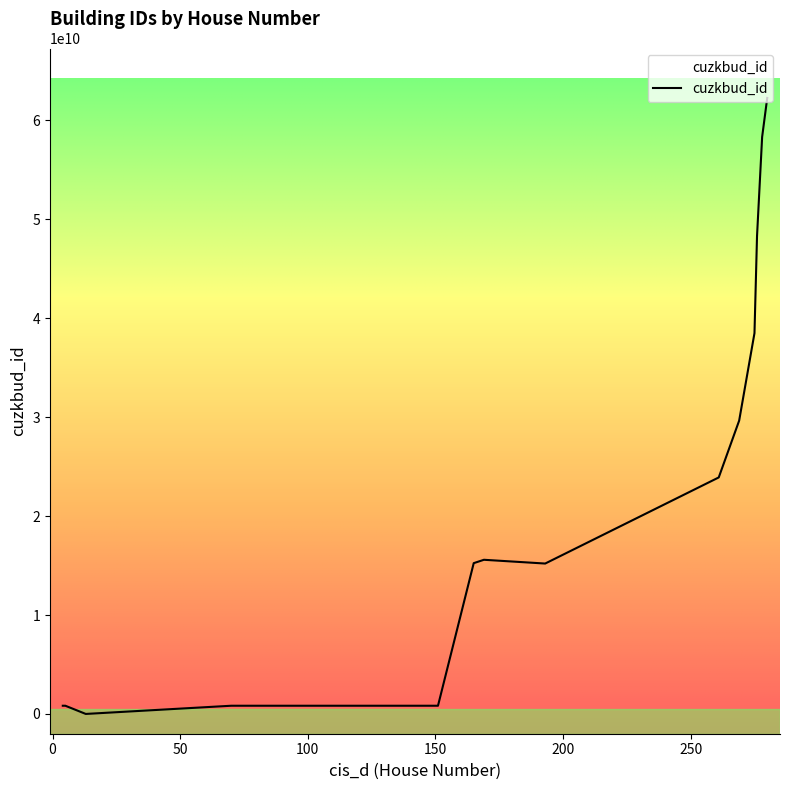

What is the maximum value shown in the chart?

62272876010